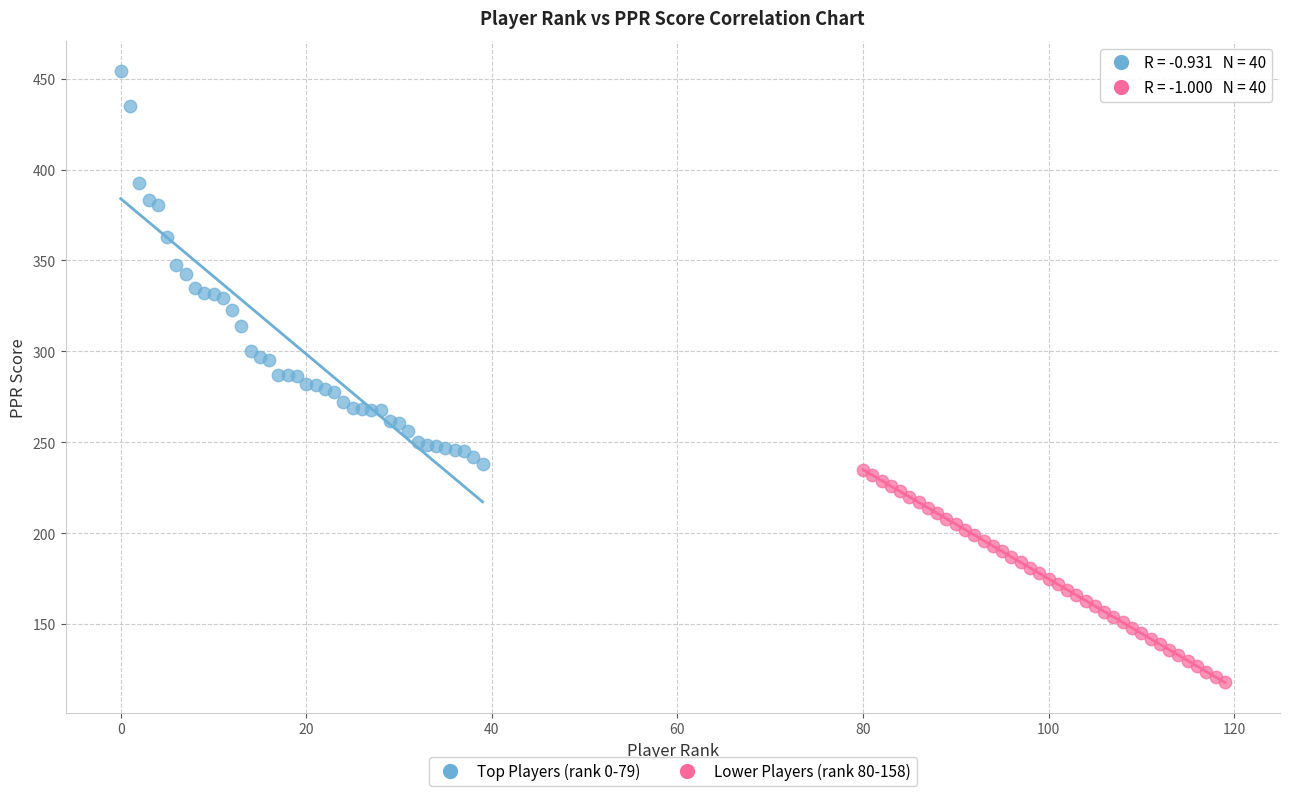

Which series contains the lowest Y value?

Lower Players (rank 80-158)